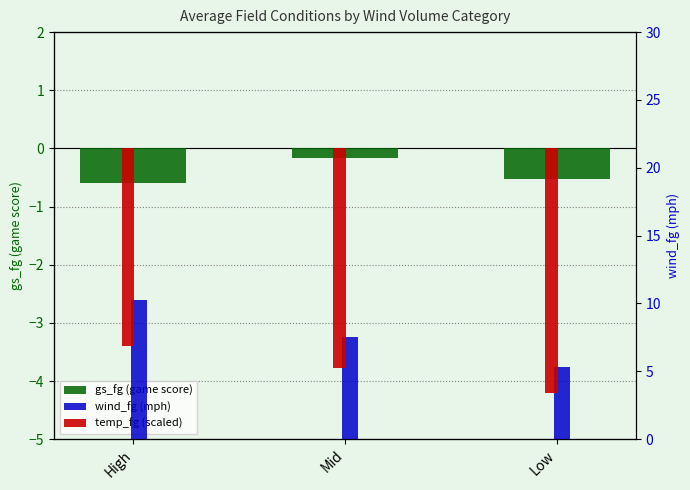

How many groups of bars are there?

3